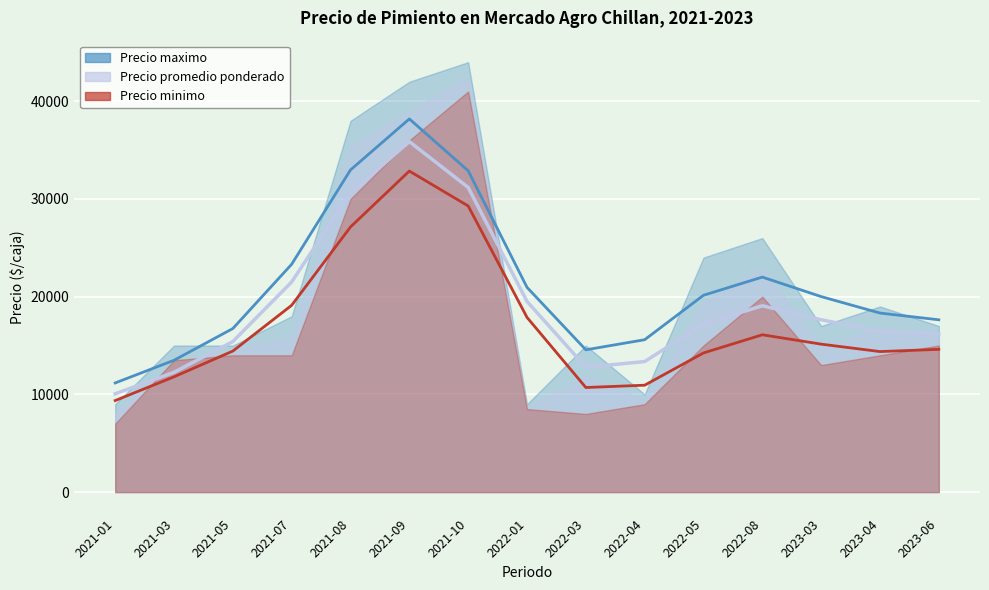

Which label corresponds to the largest value in the chart?

2021-10